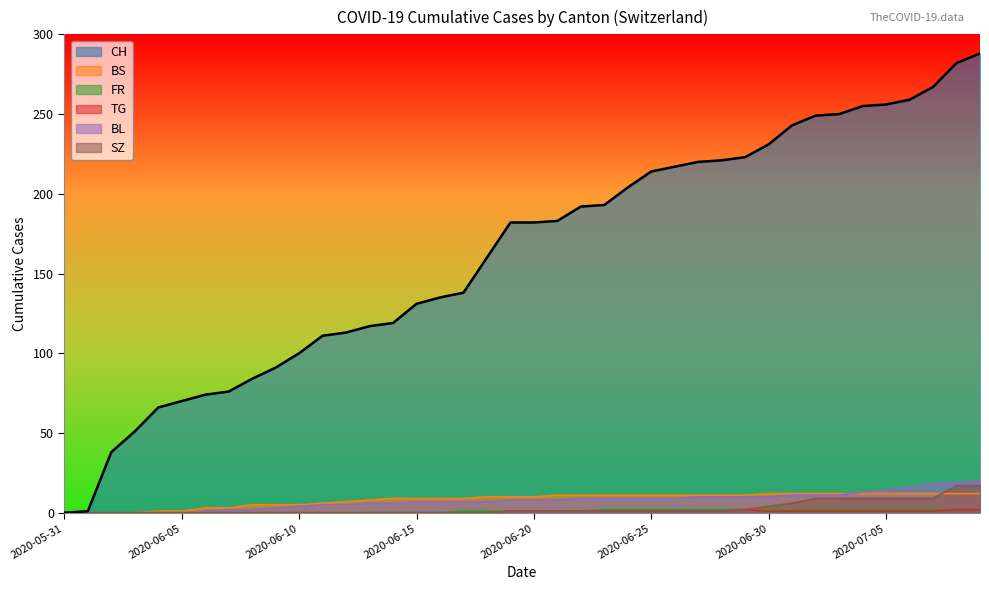

Reading left to right, list all the values displayed in this chart.

CH: 0	1	38	51	66	70	74	76	84	91	100	111	113	117	119	131	135	138	160	182	182	183	192	193	204	214	217	220	221	223	231	243	249	250	255	256	259	267	282	288
BS: 0	0	0	0	1	1	3	3	5	5	5	6	7	8	9	9	9	9	10	10	10	11	11	11	11	11	11	11	11	11	12	12	12	12	12	12	12	12	12	12
FR: 0	0	0	0	0	0	0	0	0	0	0	0	0	0	0	0	0	1	1	1	1	1	1	2	2	2	2	2	2	2	2	2	2	2	2	2	2	2	2	2
TG: 0	0	0	0	0	0	0	0	0	0	0	0	0	0	0	0	0	0	0	1	1	1	1	1	1	1	1	1	1	2	1	1	1	1	1	1	1	1	2	2
BL: 0	0	0	0	0	0	1	2	2	3	4	5	5	6	6	7	7	7	7	8	8	8	9	9	9	9	9	10	10	10	10	11	11	11	13	14	16	18	19	20
SZ: 0	0	0	0	0	0	0	0	0	0	0	0	0	0	0	0	0	0	0	1	1	1	1	1	1	1	1	1	1	2	4	6	9	9	9	9	9	9	17	17